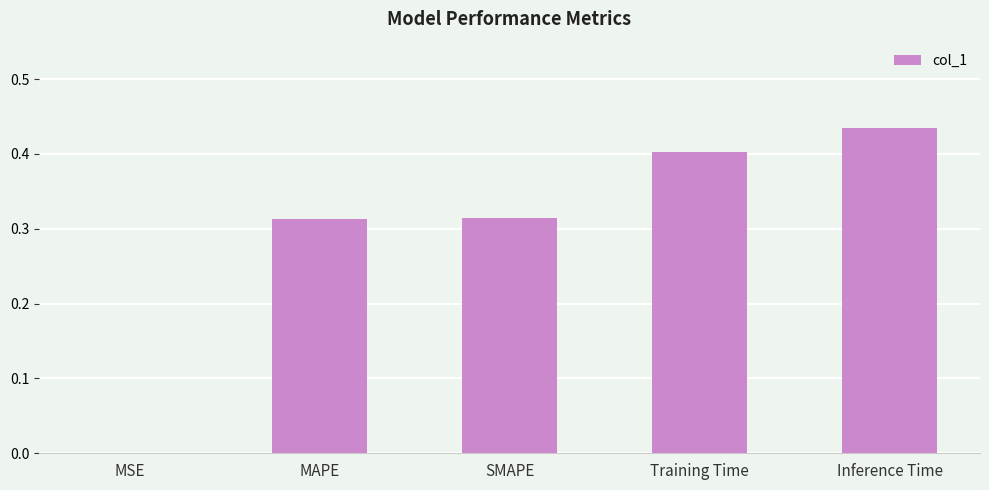

Where is the data nearest to the value 0?

MSE